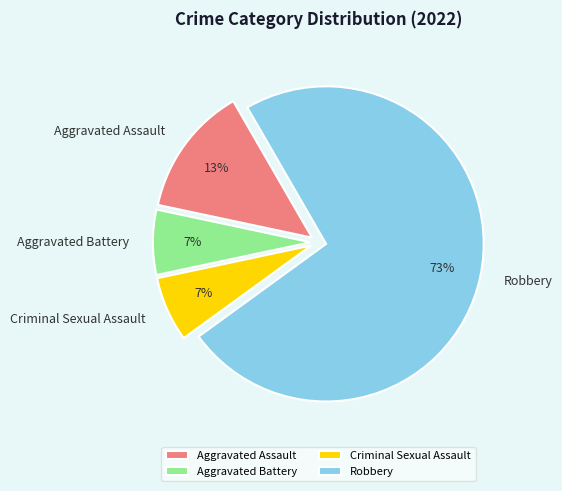

Is Robbery the majority of the pie?

Yes